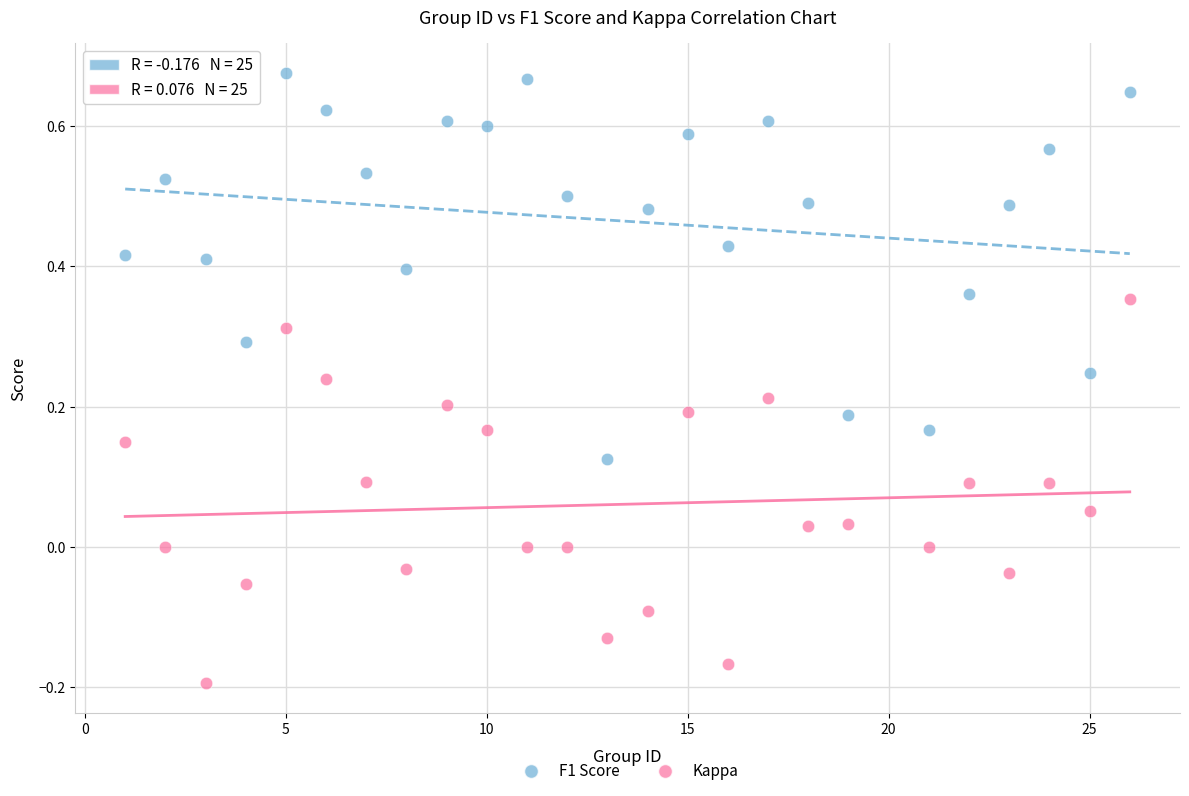

Which series reaches the maximum Y coordinate?

F1 Score